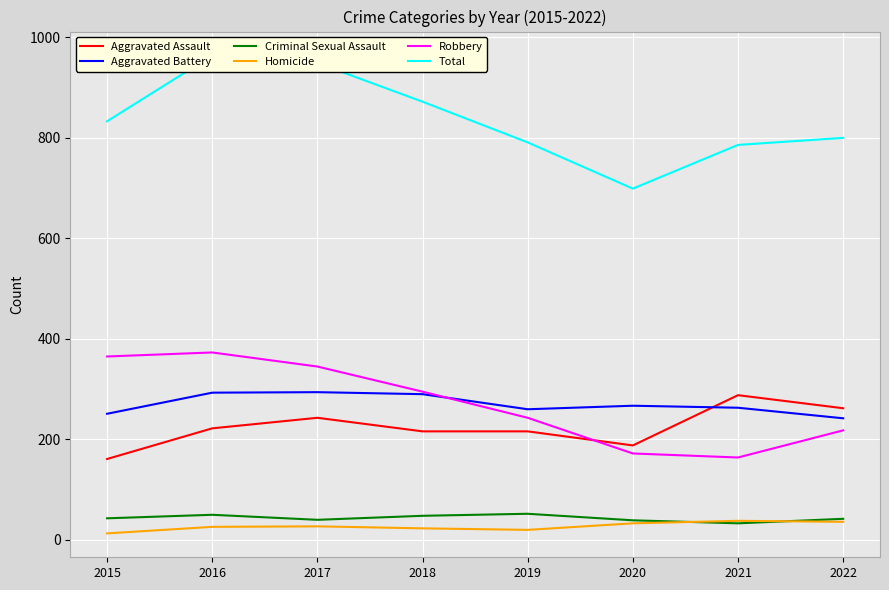

The value of Aggravated Assault at 2017 is 53. True or false?

False